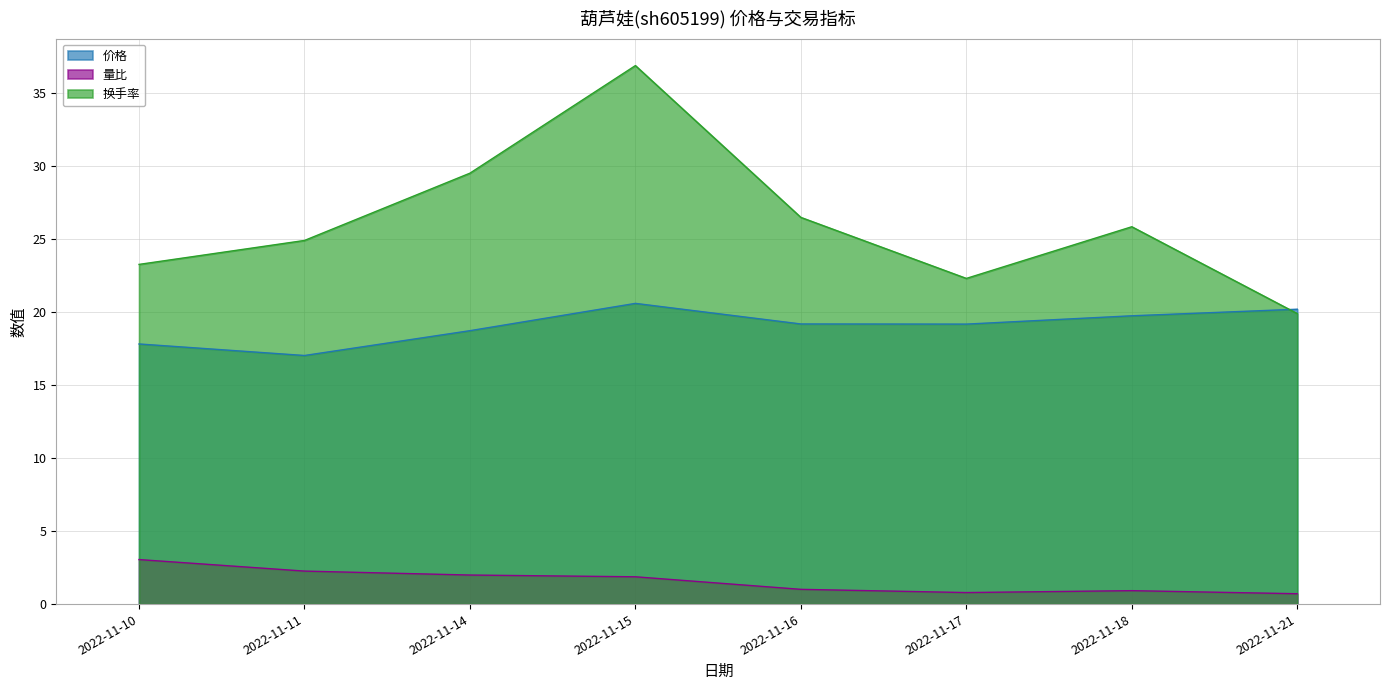

What is the value of the 价格 point at the 5th from the left?

19.2